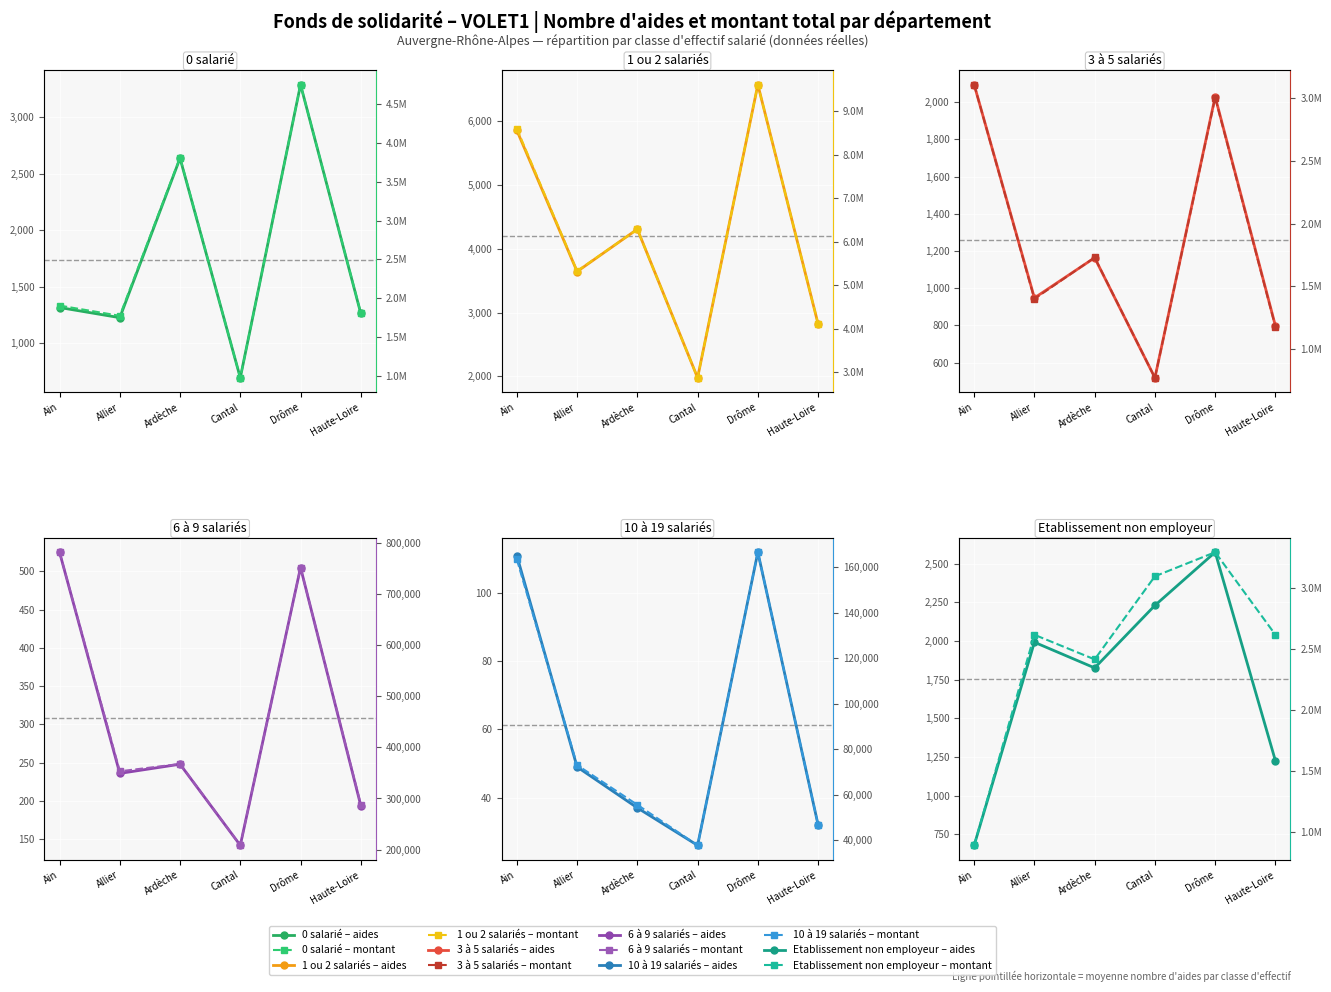

Is it true that nombre_aides equals 2229 at Cantal?

True